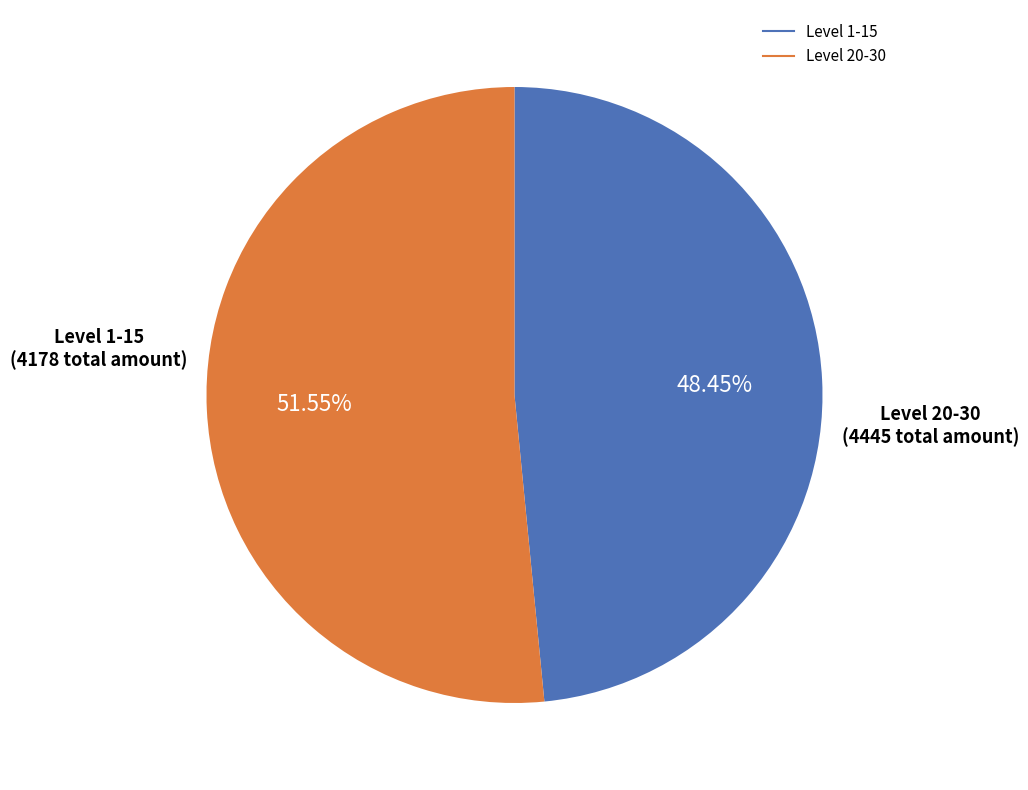

Is there a majority slice in this chart?

Yes